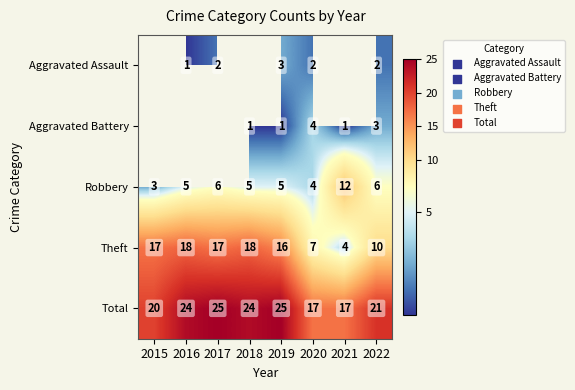

Is the value of Aggravated Assault at 2017 greater than the value of Robbery at 2016?

No